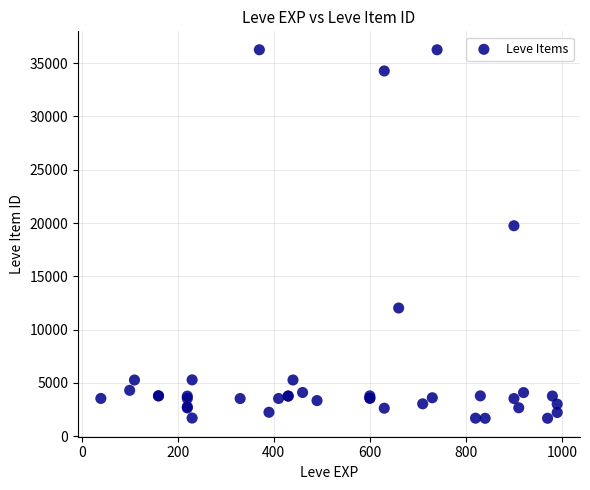

What Y value in the scatter plot is closest to 18967?

19744